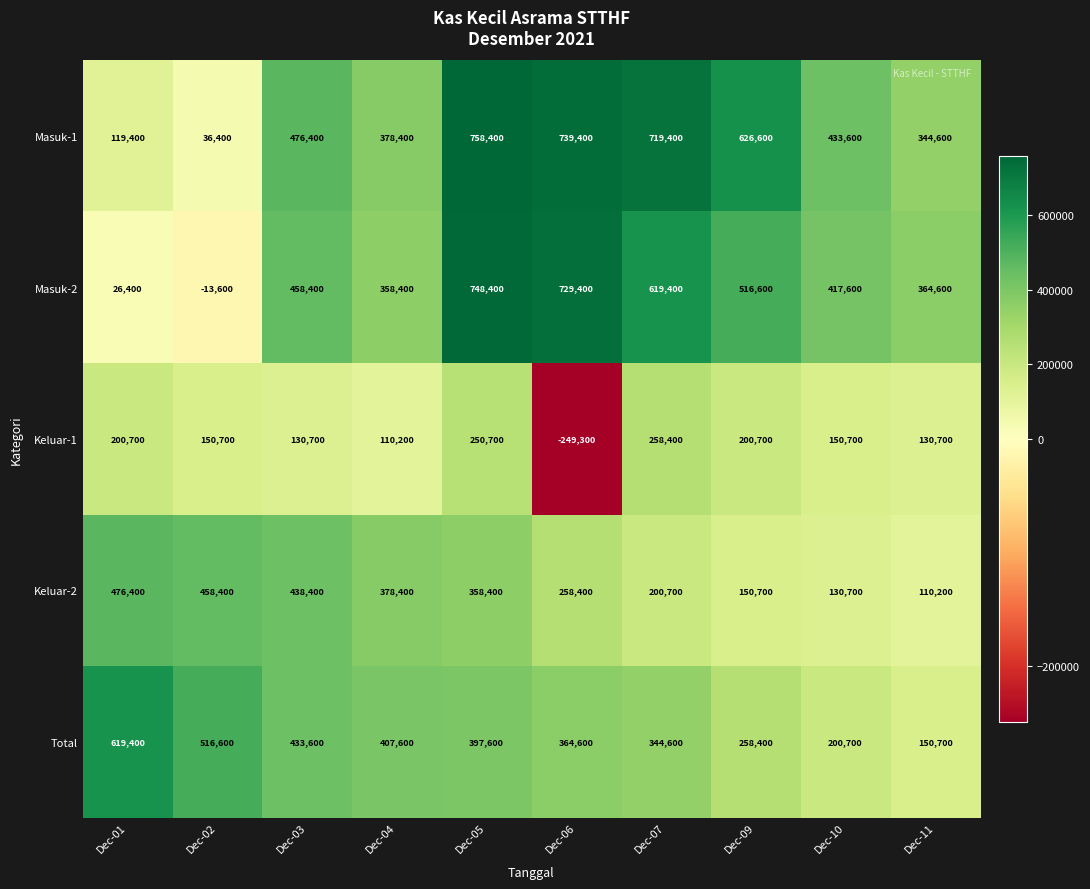

Which series has the largest range (max minus min)?

Masuk-2